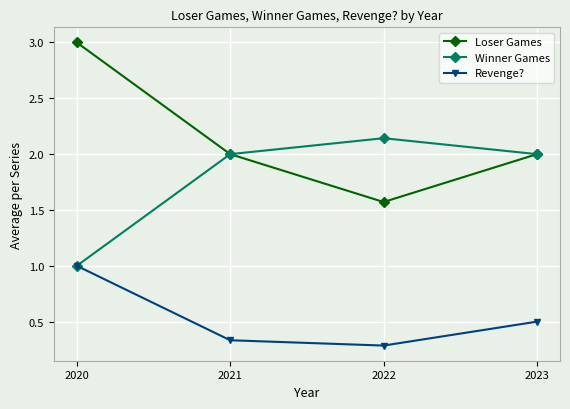

At which category is the sum across all series the highest?

2020